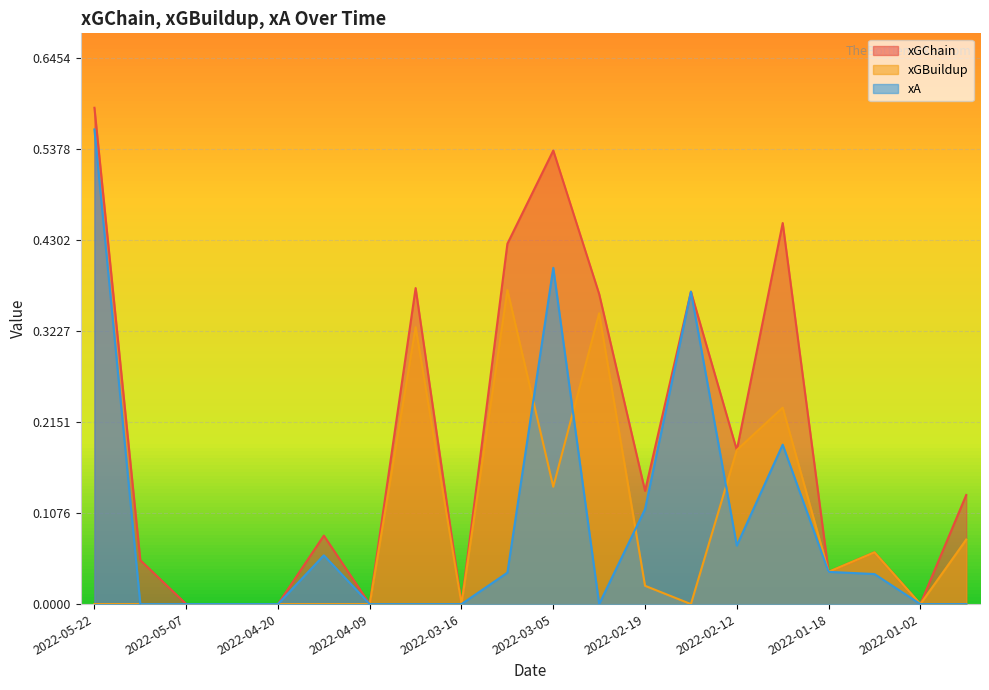

What position from the right is 2022-05-22?

20